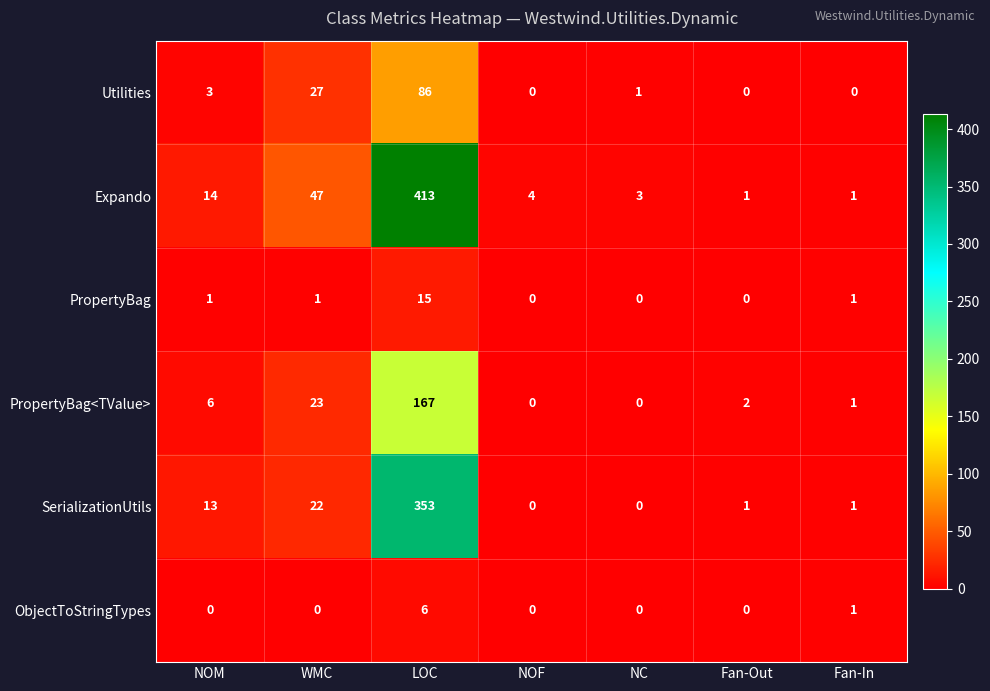

Count the number of categories in the chart.

7